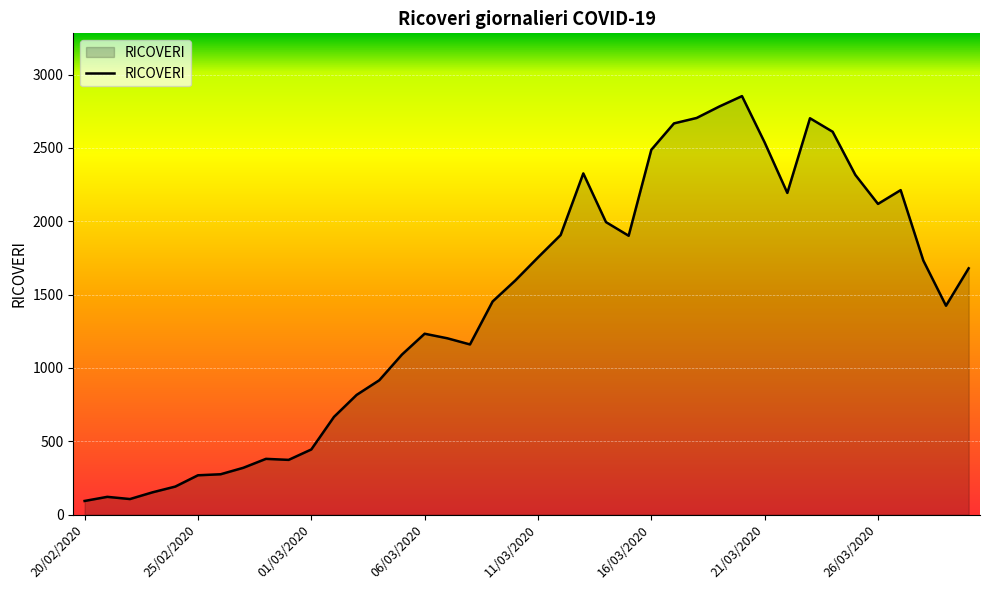

What is the difference between the second highest and minimum values?

2689